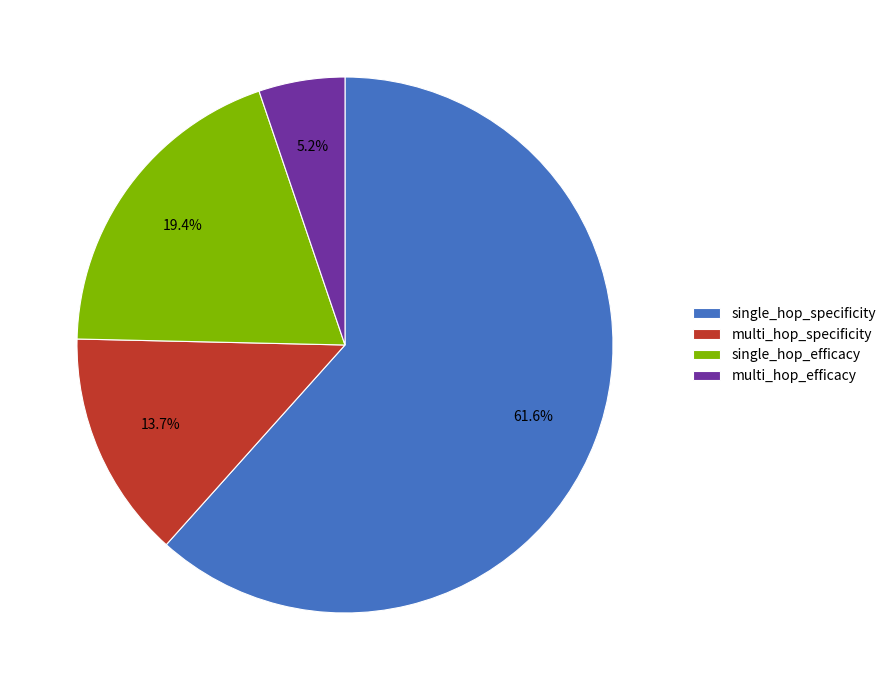

Combined, what portion of the pie is multi_hop_efficacy and single_hop_efficacy?

24.6%